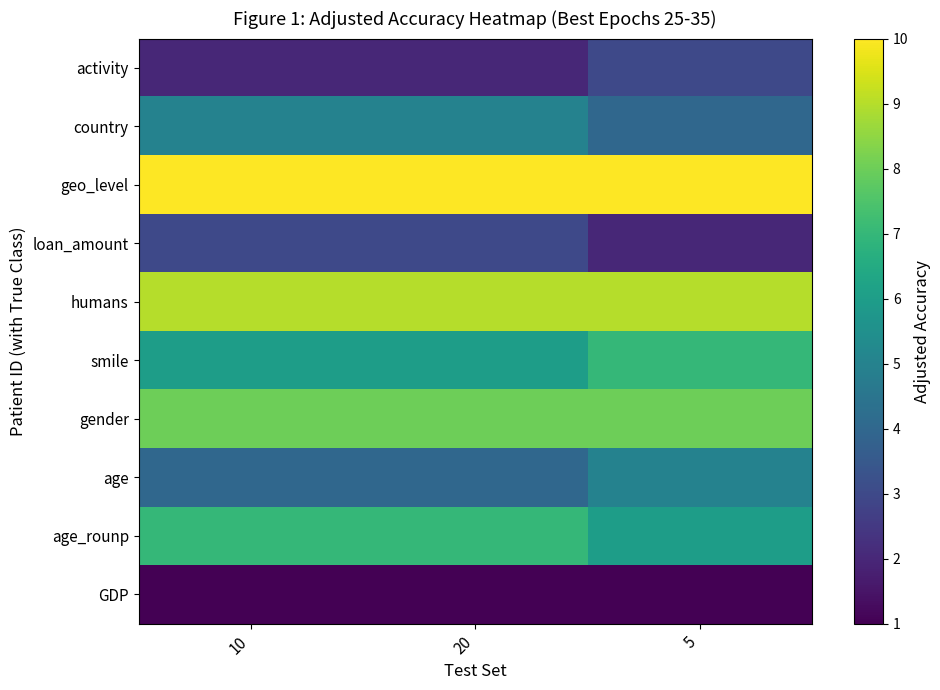

Rank the series at 10 from lowest to highest value.

GDP, activity, loan_amount, age, country, smile, age_rounp, gender, humans, geo_level